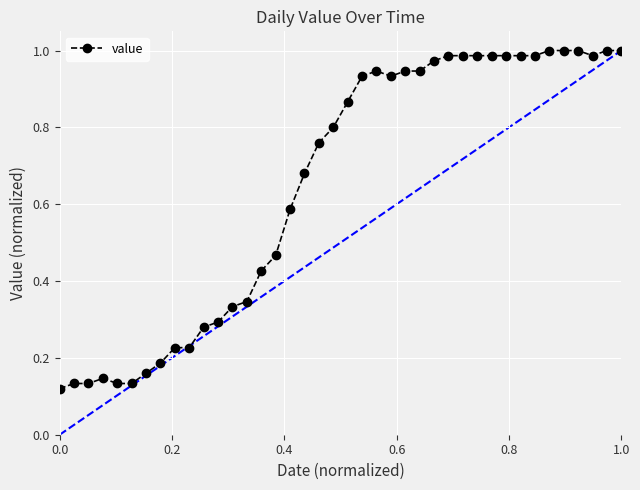

True or false: there are more than 1 points higher than both neighbors.

True